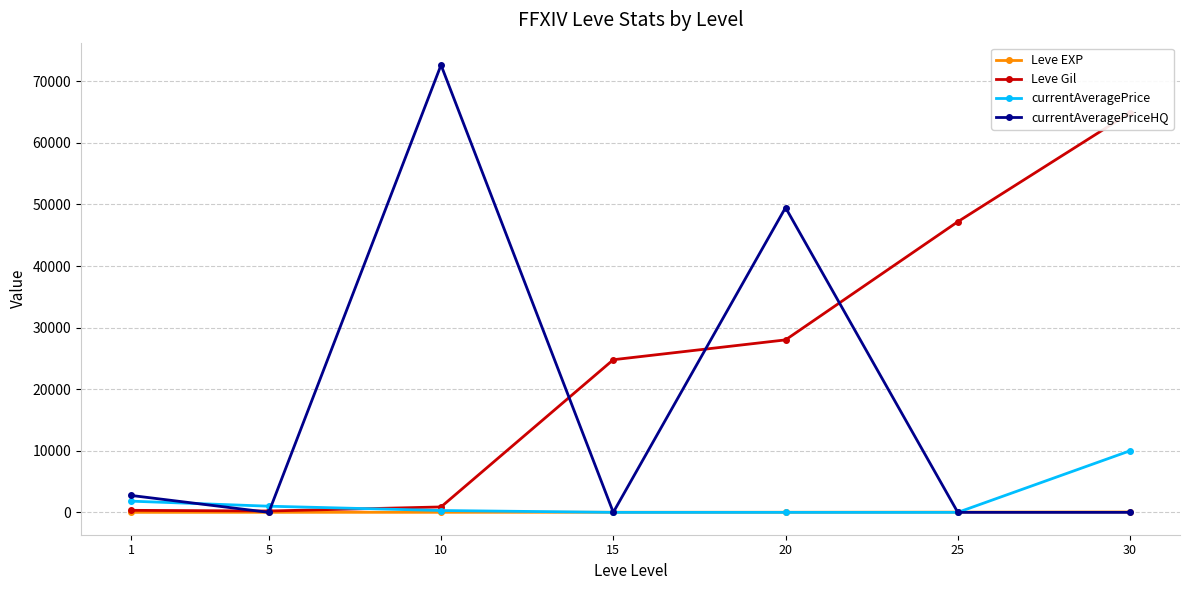

Which series changed the most between 10 and 15?

currentAveragePriceHQ